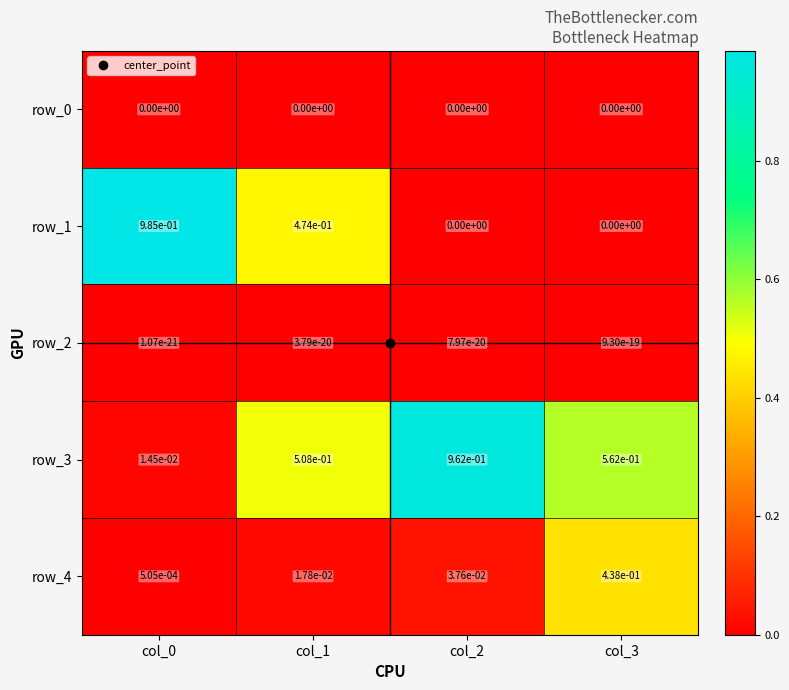

Is the value of row_4 at col_2 greater than the value of row_1 at col_3?

Yes